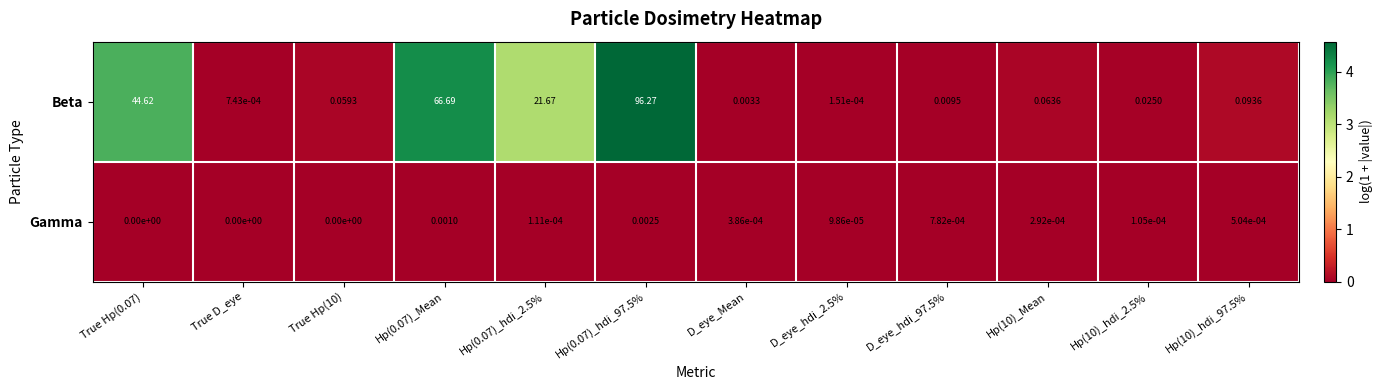

List the series in order of their peak value, lowest first.

Gamma, Beta